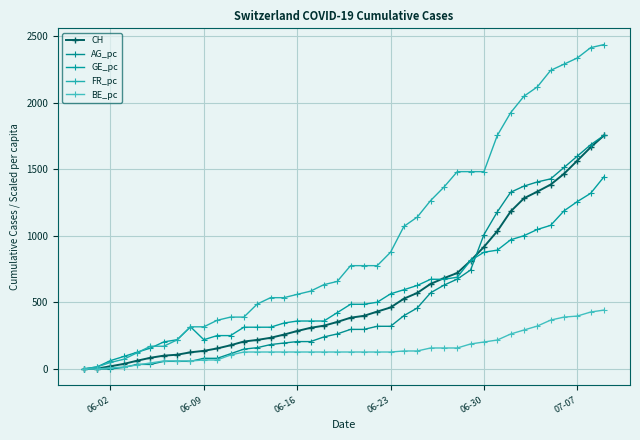

Reading right to left, what are all the values shown in this chart?

CH: 1754.0	1665.0	1565.0	1466.0	1385.0	1332.0	1282.0	1183.0	1035.0	917.0	813.0	721.0	682.0	639.0	571.0	528.0	462.0	431.0	399.0	385.0	353.0	325.0	309.0	285.0	258.0	234.0	218.0	206.0	178.0	154.0	136.0	125.0	107.0	100.0	84.0	62.0	38.0	20.0	3.0	0.0
AG_pc: 1754.0	1684.2	1598.8	1513.4	1428.0	1404.8	1373.7	1327.1	1179.7	1008.9	743.5	675.2	629.4	572.0	457.9	400.5	320.5	320.5	297.2	297.2	263.1	240.6	205.7	205.7	194.8	183.2	159.9	149.0	114.1	79.9	79.9	57.2	57.2	57.2	34.3	34.3	11.4	0.0	0.0	0.0
GE_pc: 1443.6	1319.4	1257.3	1187.4	1078.8	1047.7	1001.2	970.1	892.5	877.0	814.9	689.2	673.7	673.7	627.1	595.3	564.2	501.4	485.8	485.8	423.0	360.1	360.1	360.1	344.6	313.5	313.5	313.5	250.7	250.7	219.6	316.7	219.6	203.3	156.8	125.7	93.9	62.7	15.7	0.0
FR_pc: 2437.0	2413.7	2336.1	2289.5	2242.9	2118.8	2048.9	1924.7	1754.0	1482.4	1482.4	1482.4	1365.9	1265.1	1140.9	1071.0	877.0	776.1	776.1	776.1	657.4	633.3	584.4	560.3	535.5	535.5	487.4	389.6	389.6	365.5	316.7	316.7	218.9	170.7	170.7	121.8	73.0	48.7	15.7	0.0
BE_pc: 442.4	427.6	397.4	389.6	367.1	322.1	292.6	262.3	217.3	202.6	187.8	157.5	157.5	157.5	135.0	135.0	127.3	127.3	127.3	127.3	127.3	127.3	127.3	127.3	127.3	127.3	127.3	127.3	104.8	67.5	67.5	60.0	60.0	60.0	45.0	30.0	15.0	7.5	0.0	0.0